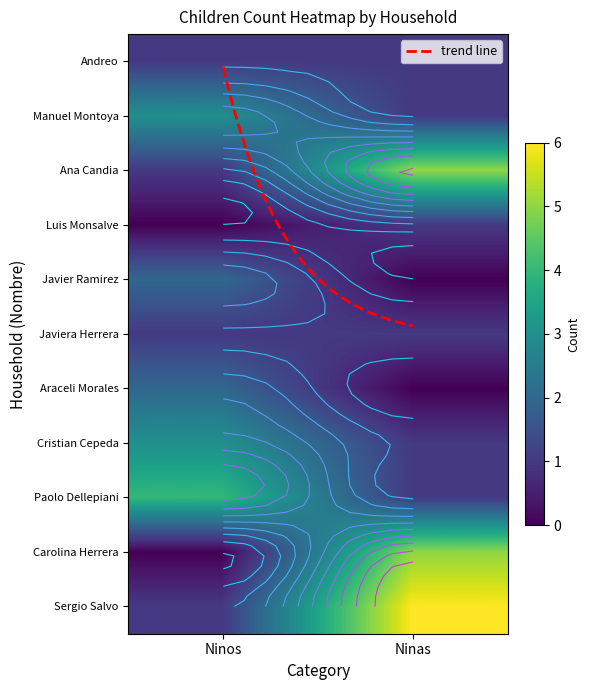

List the series in order of their peak value, lowest first.

Andreo, Luis Monsalve, Javiera Herrera, Javier Ramirez, Araceli Morales, Manuel Montoya, Cristian Cepeda, Paolo Dellepiani, Ana Candia, Carolina Herrera, Sergio Salvo